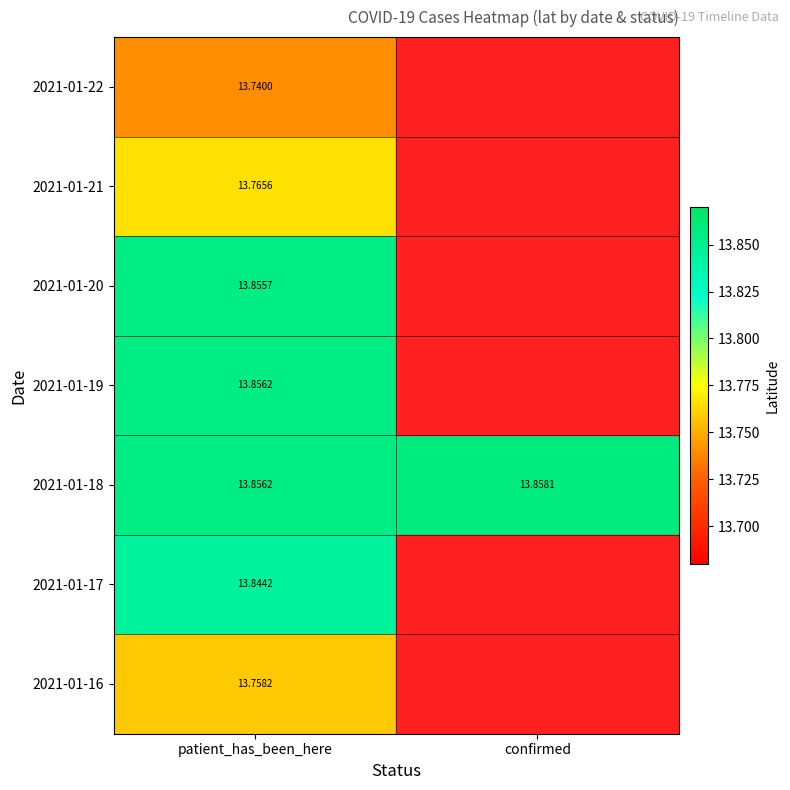

Is the value of 2021-01-22 at patient_has_been_here greater than the value of 2021-01-16 at patient_has_been_here?

No